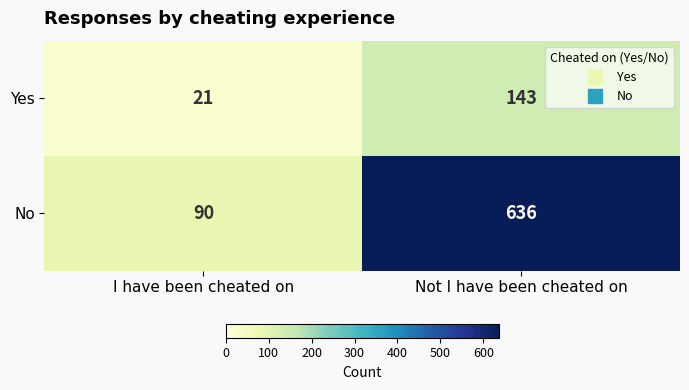

Rank the series by their maximum value, from highest to lowest.

No, Yes